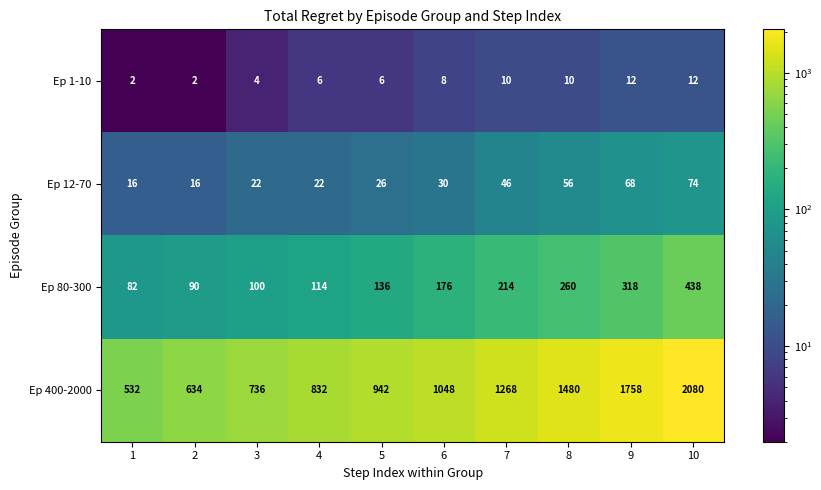

What is the sum of all Ep 1-10 values?

72